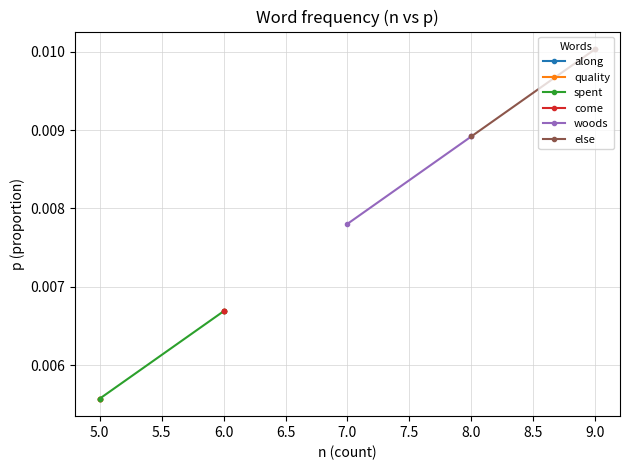

True or false: quality has a value of 0.0 at 5.0.

True